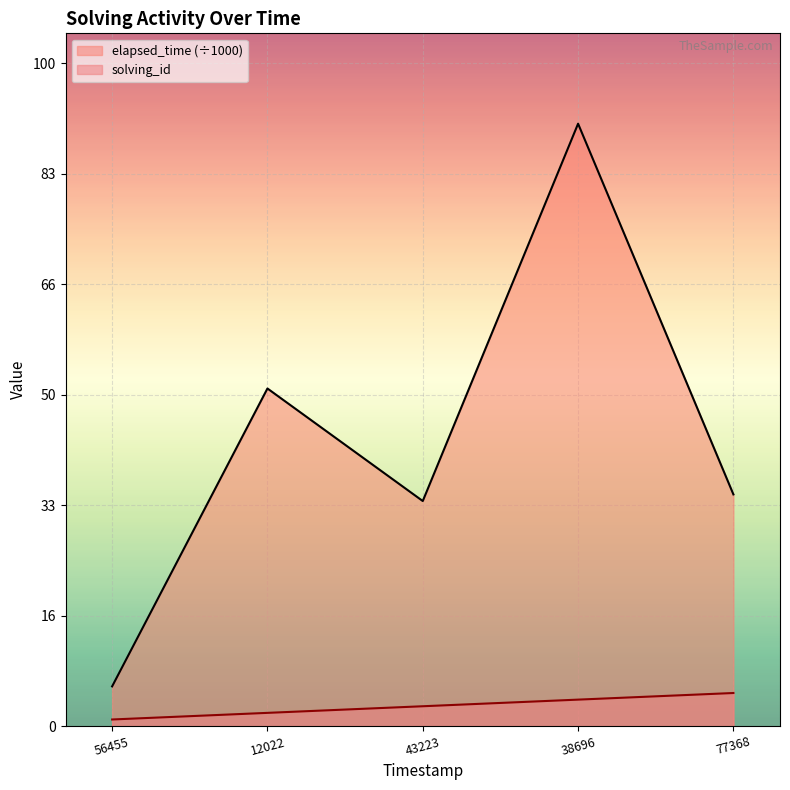

Reading left to right, transcribe all the data shown in this chart.

solving_id: 1	2	3	4	5
elapsed_time: 6	51	34	91	35